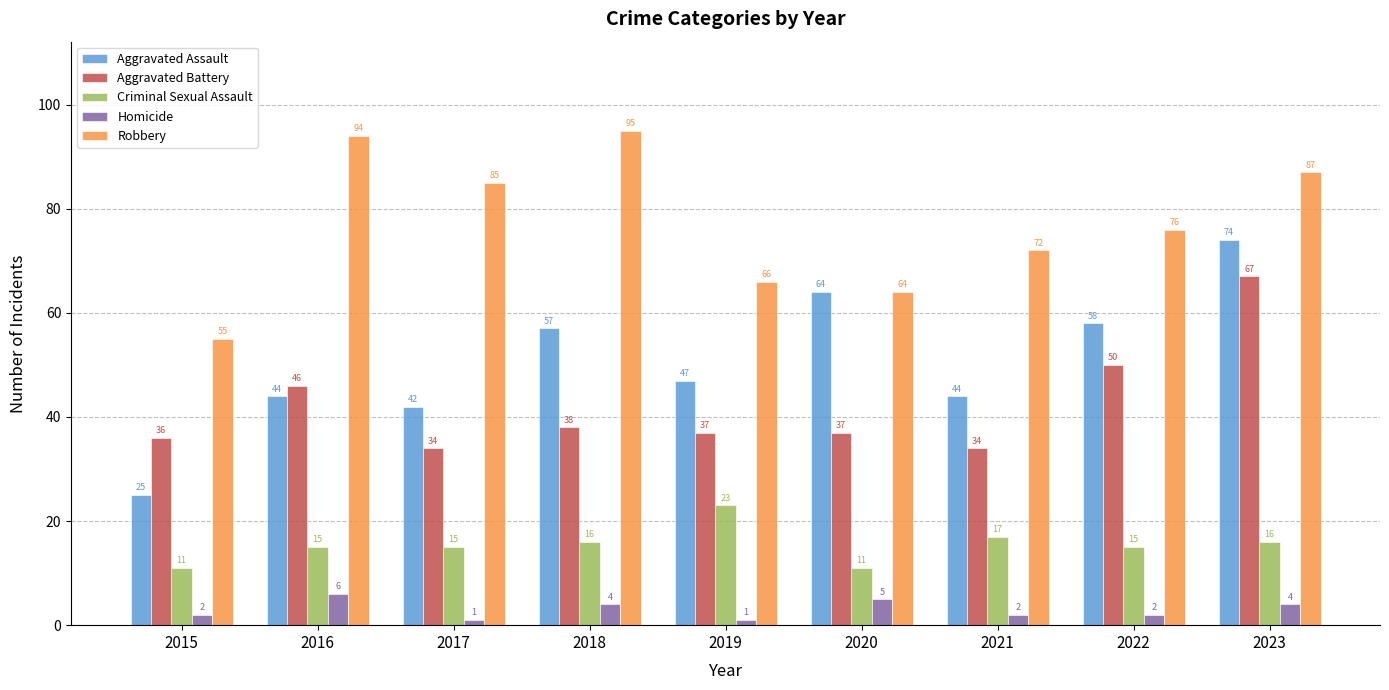

Which series has the widest spread of values?

Aggravated Assault